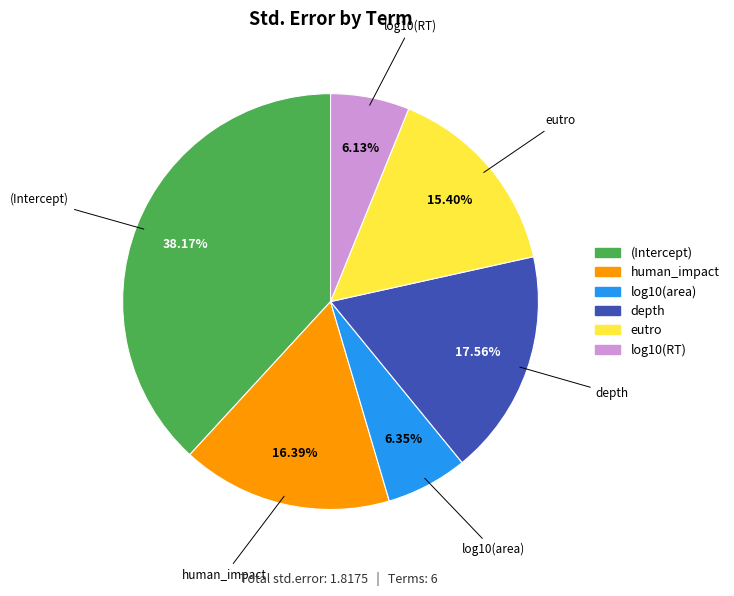

To the nearest percent, what percentage of the pie is eutro?

15%